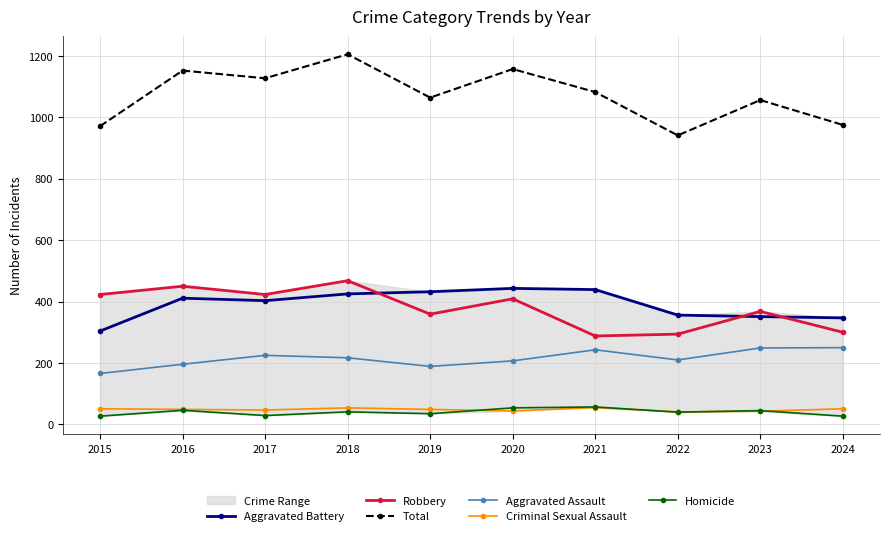

What is the difference between the highest and lowest values at 2018?

1164